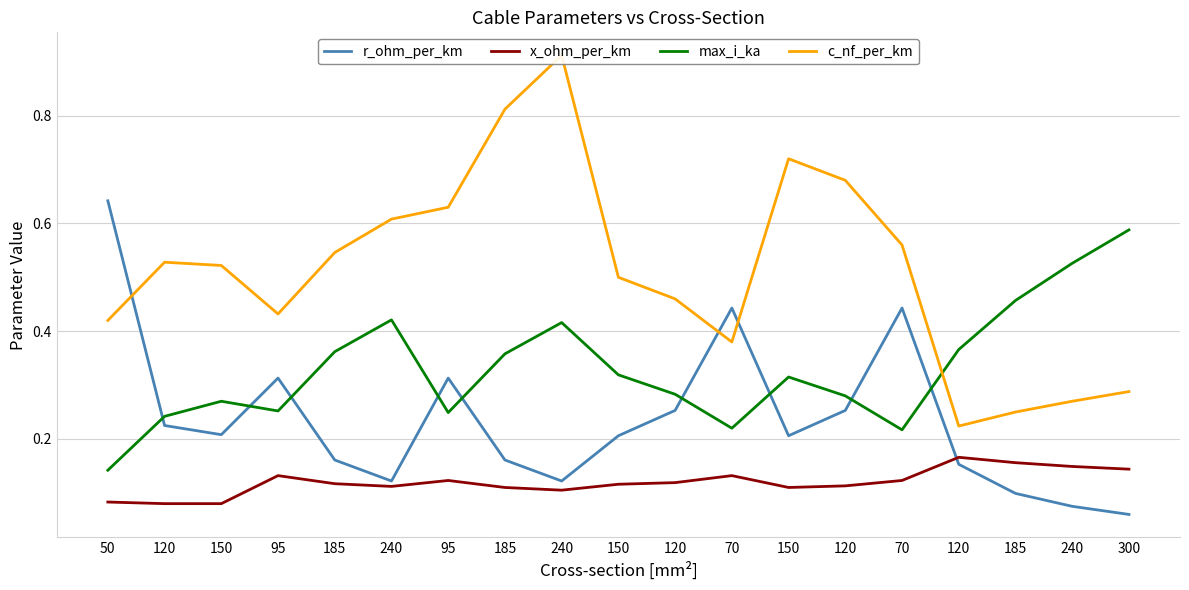

At which category does x_ohm_per_km reach its first local valley?

240